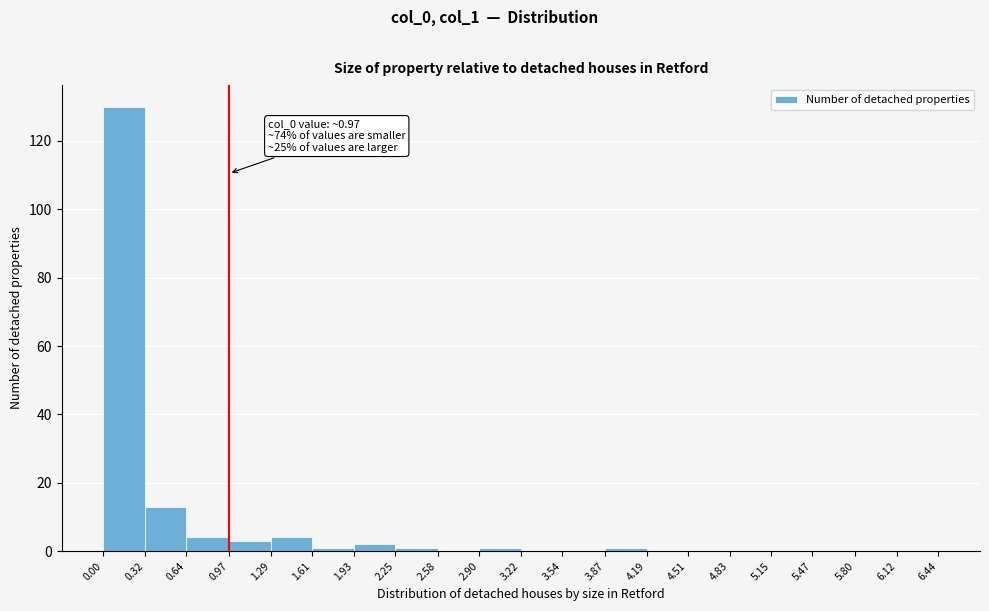

Over which range of the x-axis is the bar tallest?

0.00 to 0.32